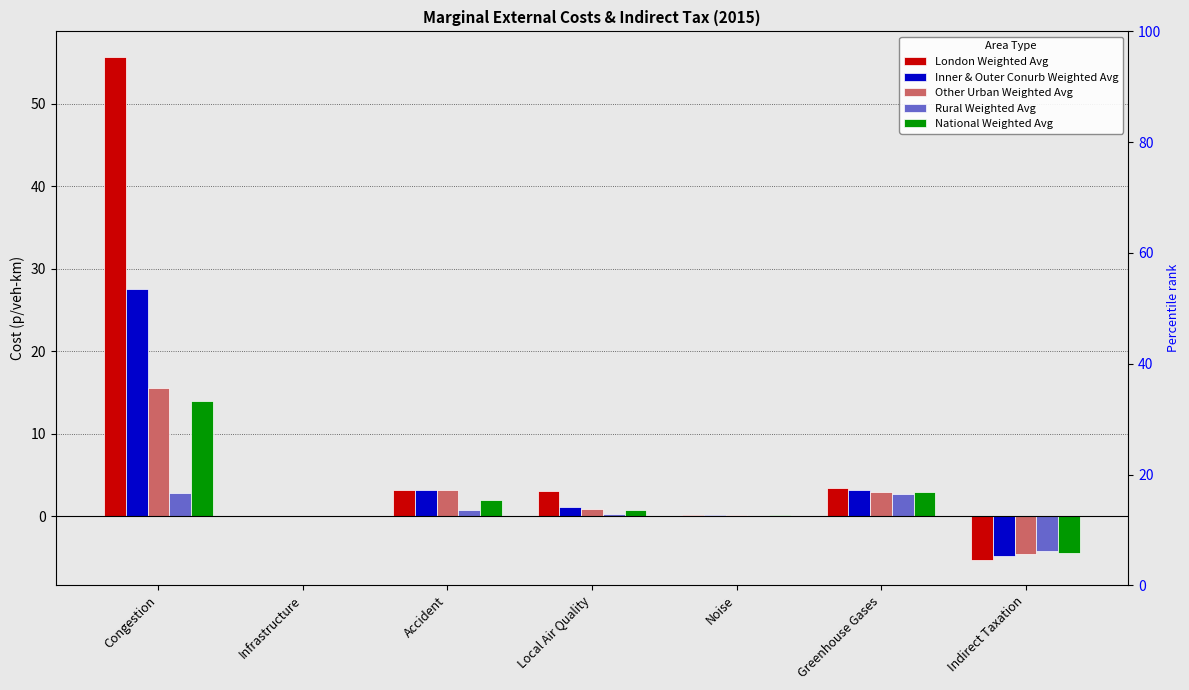

What is the approximate value of Other Urban Weighted Avg at Infrastructure?

0.1